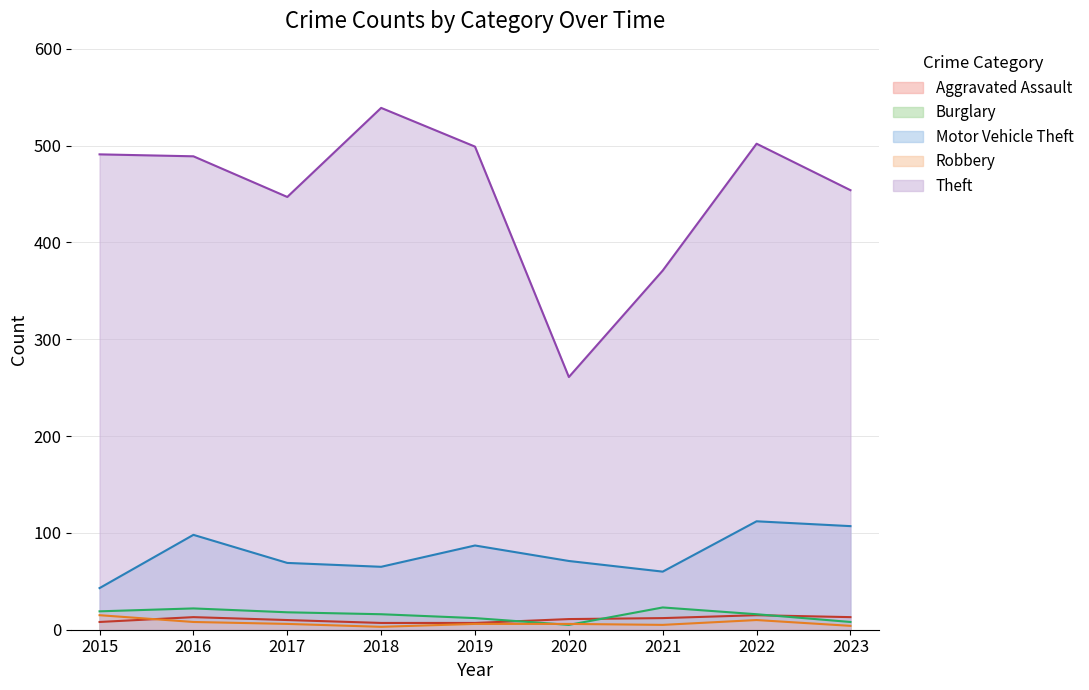

Reading left to right, extract all data points from this chart.

Aggravated Assault: 8	13	10	7	7	11	12	15	13
Burglary: 19	22	18	16	12	5	23	16	8
Motor Vehicle Theft: 43	98	69	65	87	71	60	112	107
Robbery: 15	8	6	3	6	6	5	10	4
Theft: 491	489	447	539	499	261	371	502	454